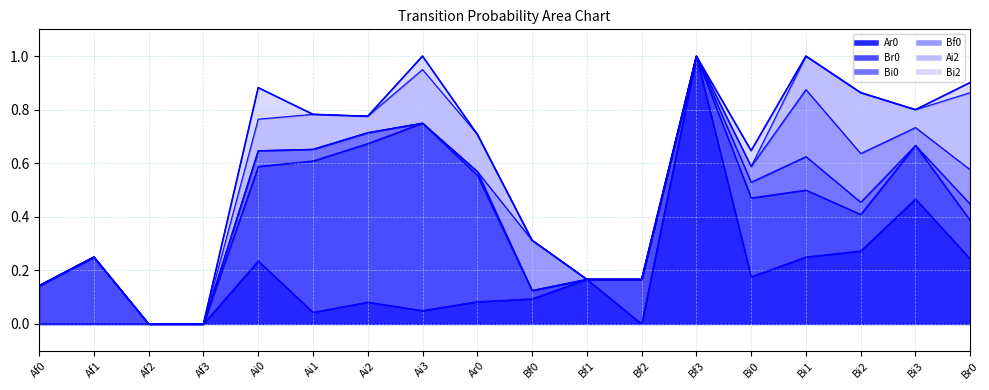

At how many categories does at least one series exceed 0?

16